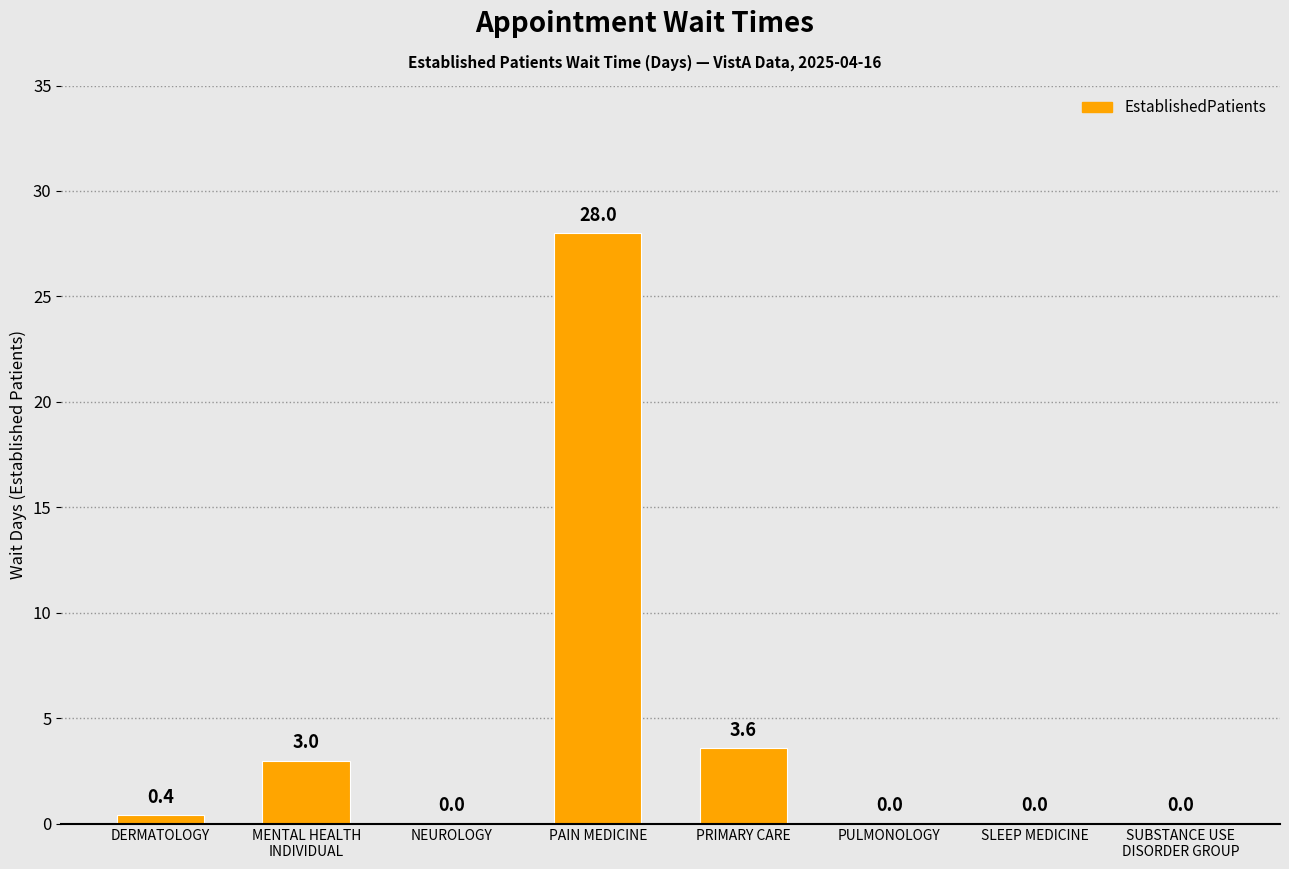

What is the greatest value displayed?

28.0